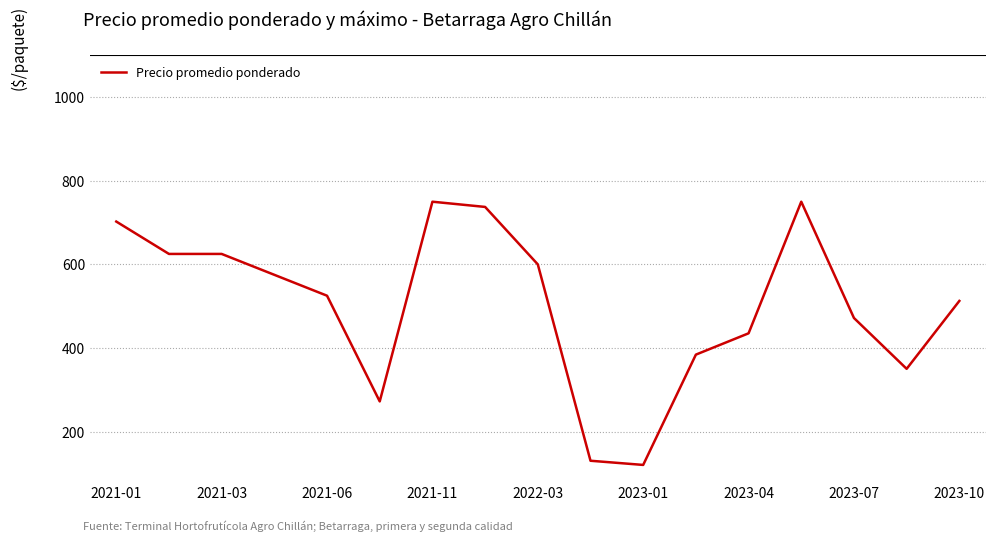

What is the difference between the maximum and minimum values?

630.0